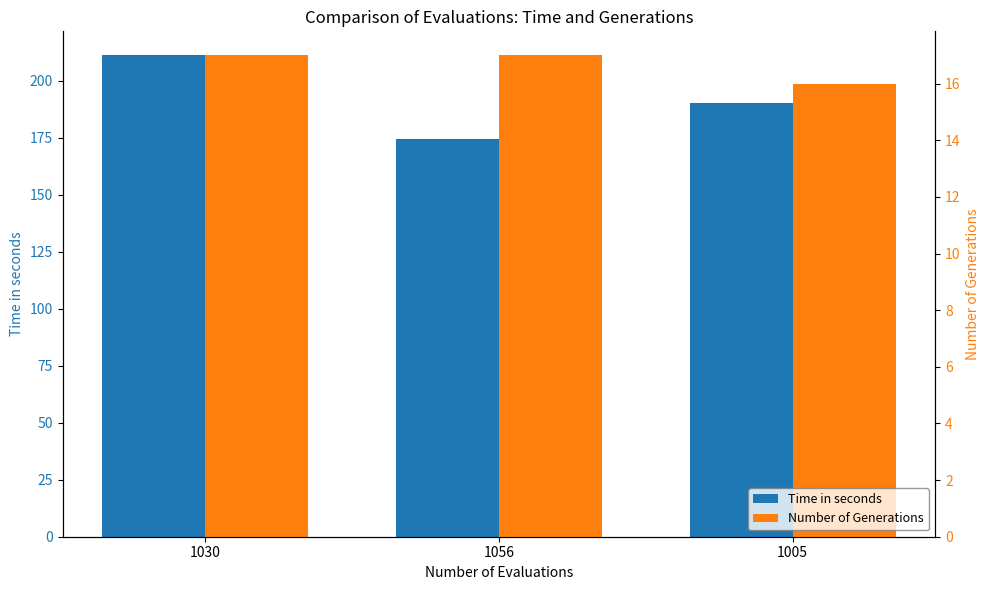

Between 1005 and 1030, which is larger?

1030